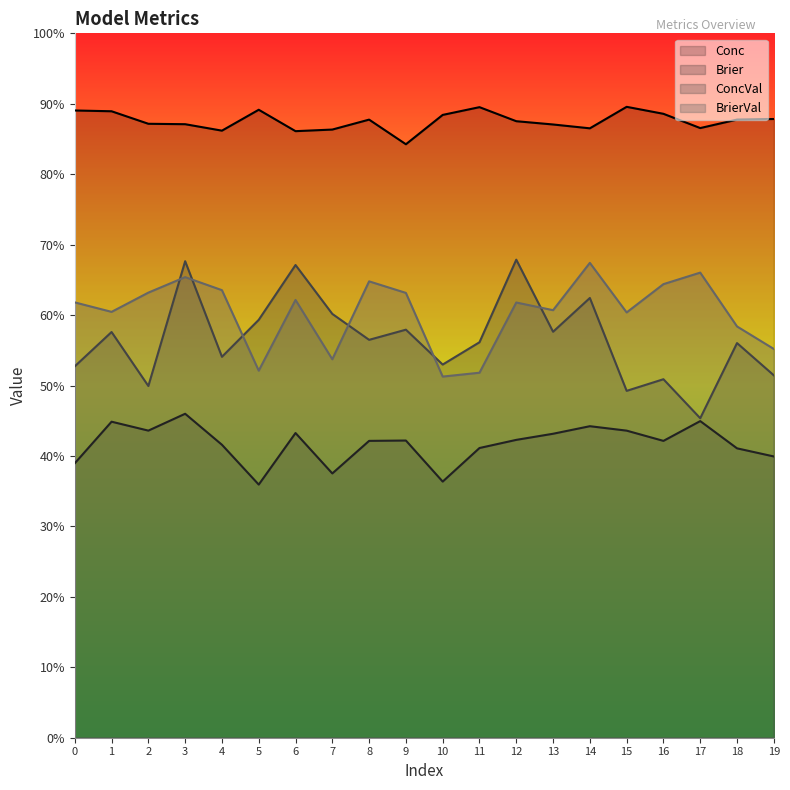

At 9, list the series in order from largest to smallest.

Conc, BrierVal, ConcVal, Brier